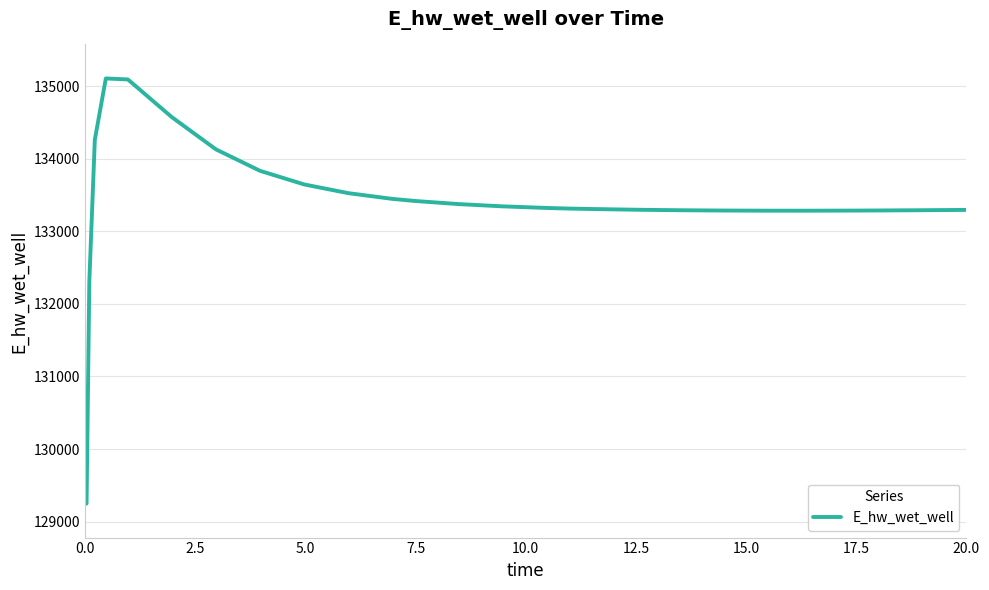

What is the smallest value displayed?

129248.6